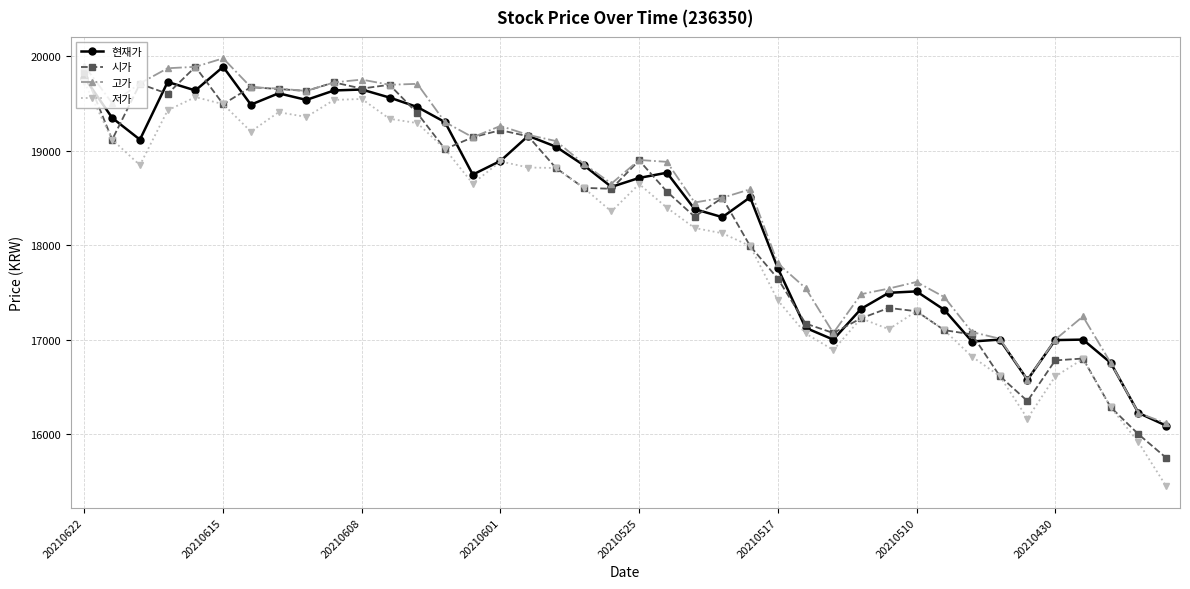

Which series has the largest total across all categories?

고가